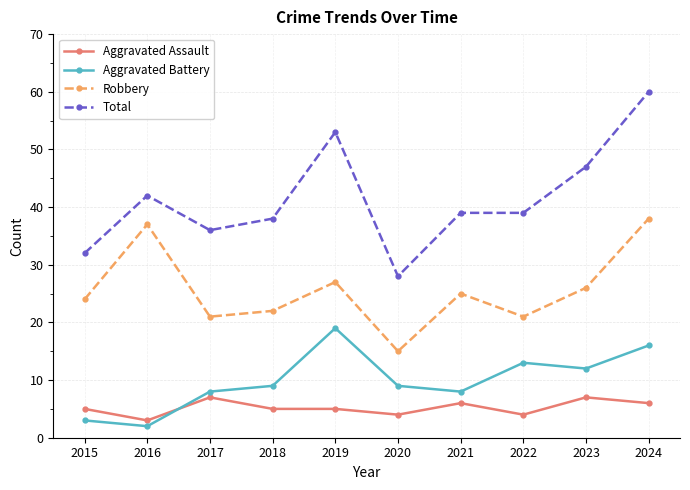

What is the difference between the second highest and second lowest values in the Total series?

21